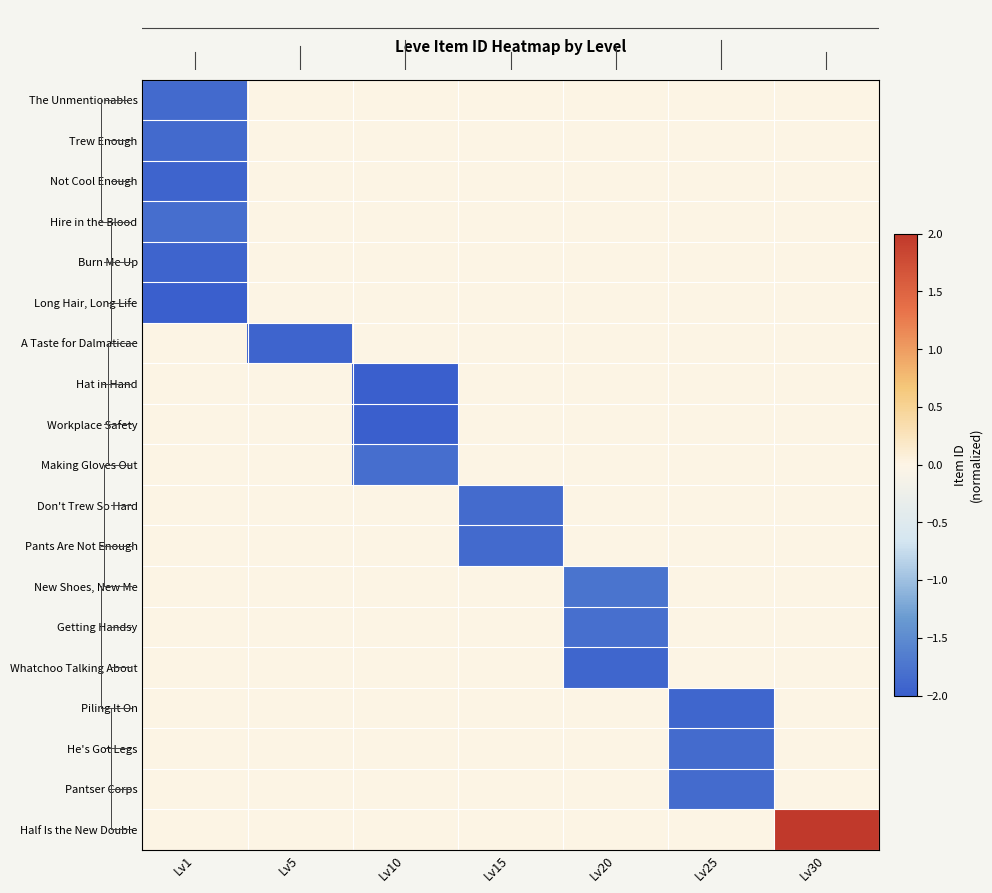

Reading right to left, transcribe all the data shown in this chart.

The Unmentionables: Lv30=0.0	Lv25=0.0	Lv20=0.0	Lv15=0.0	Lv10=0.0	Lv5=0.0	Lv1=-1.9
Trew Enough: Lv30=0.0	Lv25=0.0	Lv20=0.0	Lv15=0.0	Lv10=0.0	Lv5=0.0	Lv1=-1.9
Not Cool Enough: Lv30=0.0	Lv25=0.0	Lv20=0.0	Lv15=0.0	Lv10=0.0	Lv5=0.0	Lv1=-1.9
Hire in the Blood: Lv30=0.0	Lv25=0.0	Lv20=0.0	Lv15=0.0	Lv10=0.0	Lv5=0.0	Lv1=-1.8
Burn Me Up: Lv30=0.0	Lv25=0.0	Lv20=0.0	Lv15=0.0	Lv10=0.0	Lv5=0.0	Lv1=-1.9
Long Hair, Long Life: Lv30=0.0	Lv25=0.0	Lv20=0.0	Lv15=0.0	Lv10=0.0	Lv5=0.0	Lv1=-2.0
A Taste for Dalmaticae: Lv30=0.0	Lv25=0.0	Lv20=0.0	Lv15=0.0	Lv10=0.0	Lv5=-1.9	Lv1=0.0
Hat in Hand: Lv30=0.0	Lv25=0.0	Lv20=0.0	Lv15=0.0	Lv10=-2.0	Lv5=0.0	Lv1=0.0
Workplace Safety: Lv30=0.0	Lv25=0.0	Lv20=0.0	Lv15=0.0	Lv10=-2.0	Lv5=0.0	Lv1=0.0
Making Gloves Out: Lv30=0.0	Lv25=0.0	Lv20=0.0	Lv15=0.0	Lv10=-1.8	Lv5=0.0	Lv1=0.0
Don't Trew So Hard: Lv30=0.0	Lv25=0.0	Lv20=0.0	Lv15=-1.9	Lv10=0.0	Lv5=0.0	Lv1=0.0
Pants Are Not Enough: Lv30=0.0	Lv25=0.0	Lv20=0.0	Lv15=-1.9	Lv10=0.0	Lv5=0.0	Lv1=0.0
New Shoes, New Me: Lv30=0.0	Lv25=0.0	Lv20=-1.8	Lv15=0.0	Lv10=0.0	Lv5=0.0	Lv1=0.0
Getting Handsy: Lv30=0.0	Lv25=0.0	Lv20=-1.8	Lv15=0.0	Lv10=0.0	Lv5=0.0	Lv1=0.0
Whatchoo Talking About: Lv30=0.0	Lv25=0.0	Lv20=-1.9	Lv15=0.0	Lv10=0.0	Lv5=0.0	Lv1=0.0
Piling It On: Lv30=0.0	Lv25=-1.9	Lv20=0.0	Lv15=0.0	Lv10=0.0	Lv5=0.0	Lv1=0.0
He's Got Legs: Lv30=0.0	Lv25=-1.9	Lv20=0.0	Lv15=0.0	Lv10=0.0	Lv5=0.0	Lv1=0.0
Pantser Corps: Lv30=0.0	Lv25=-1.9	Lv20=0.0	Lv15=0.0	Lv10=0.0	Lv5=0.0	Lv1=0.0
Half Is the New Double: Lv30=2.0	Lv25=0.0	Lv20=0.0	Lv15=0.0	Lv10=0.0	Lv5=0.0	Lv1=0.0